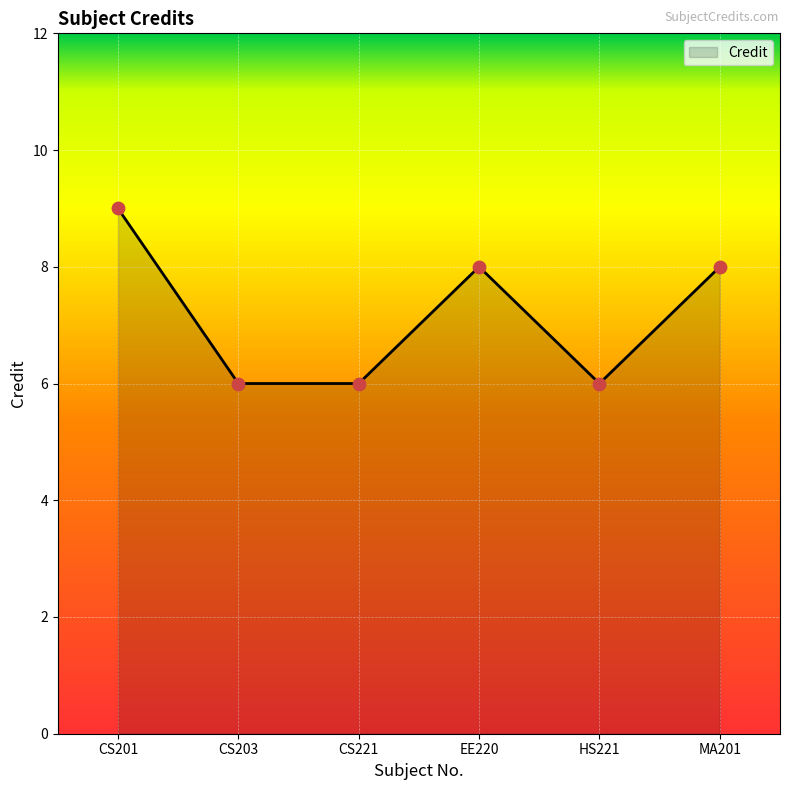

What is the change in value from CS203 to EE220?

+2